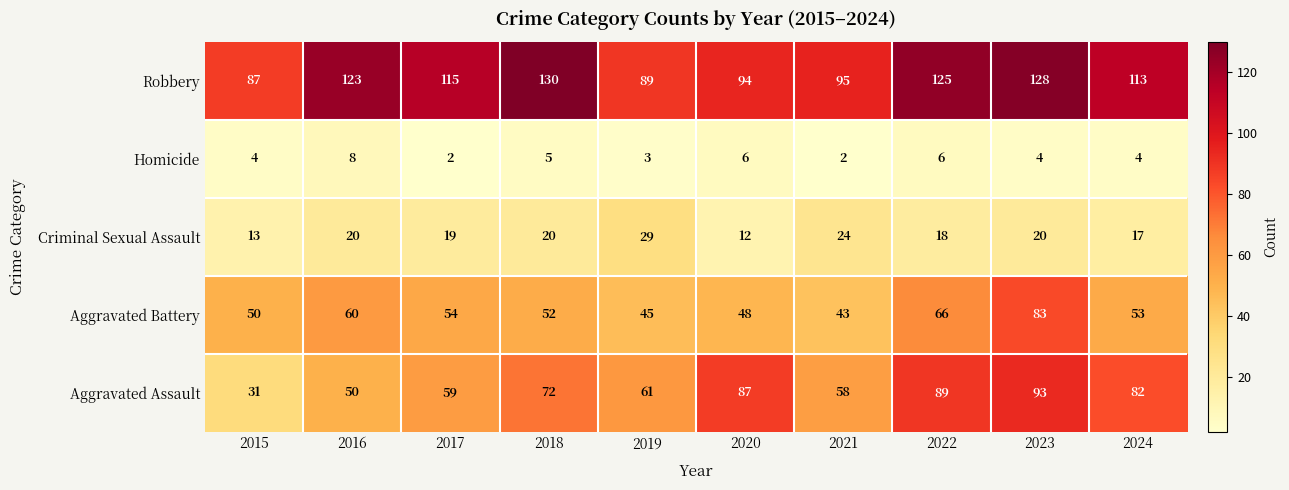

What is the difference between the second highest and second lowest values in the Criminal Sexual Assault series?

11